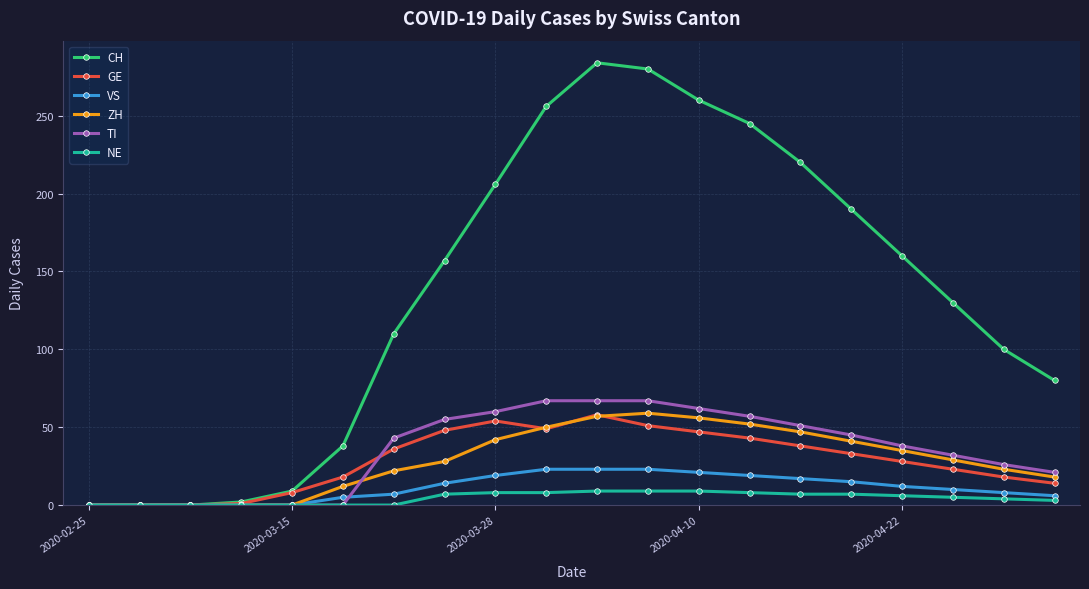

What is the difference between the second highest and minimum values in the GE series?

54